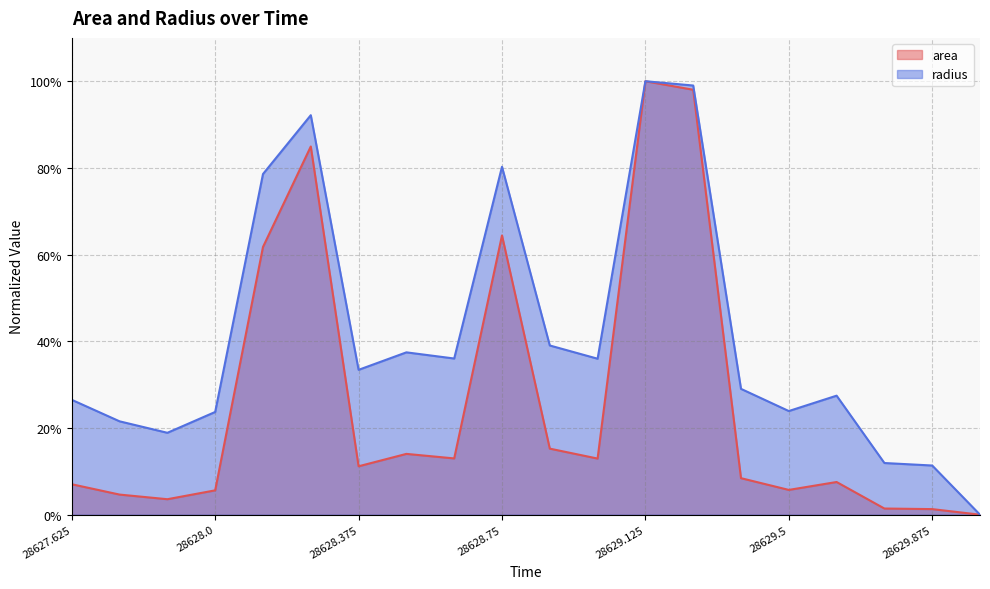

True or false: radius has a value of 0.2 at 28629.5.

True